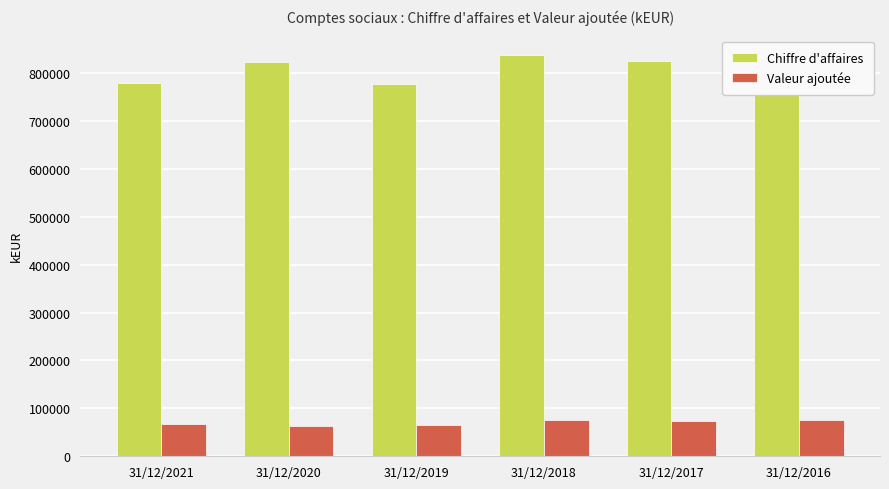

Rank the series by their average value, from highest to lowest.

Chiffre d'affaires, Valeur ajoutée